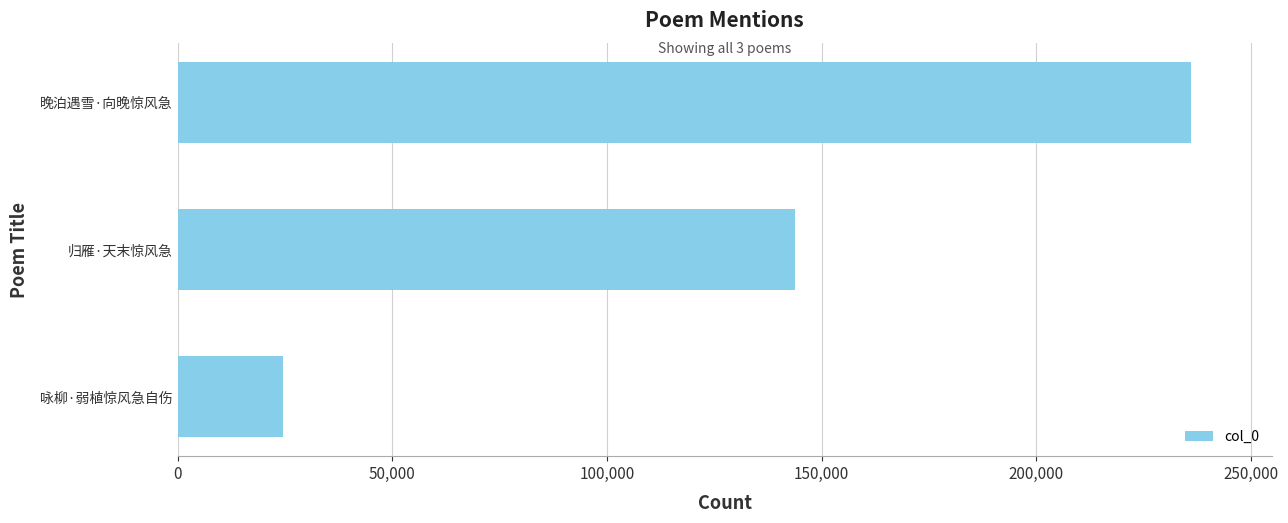

How many bars are there in total?

3